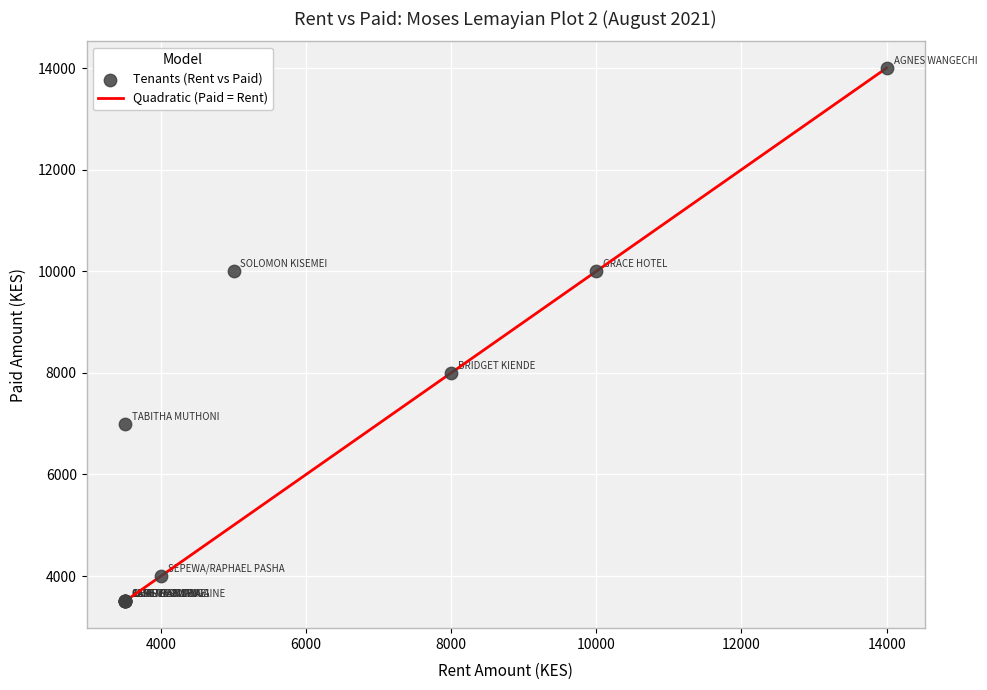

What Y value in the scatter plot is closest to 8750?

8000